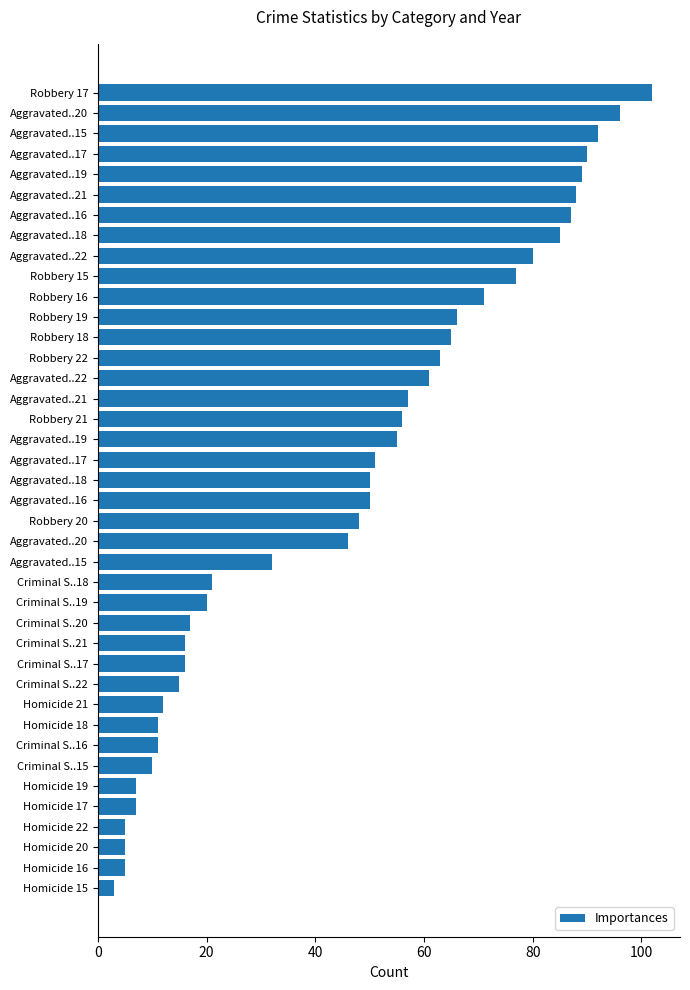

How many distinct data groups are displayed?

1